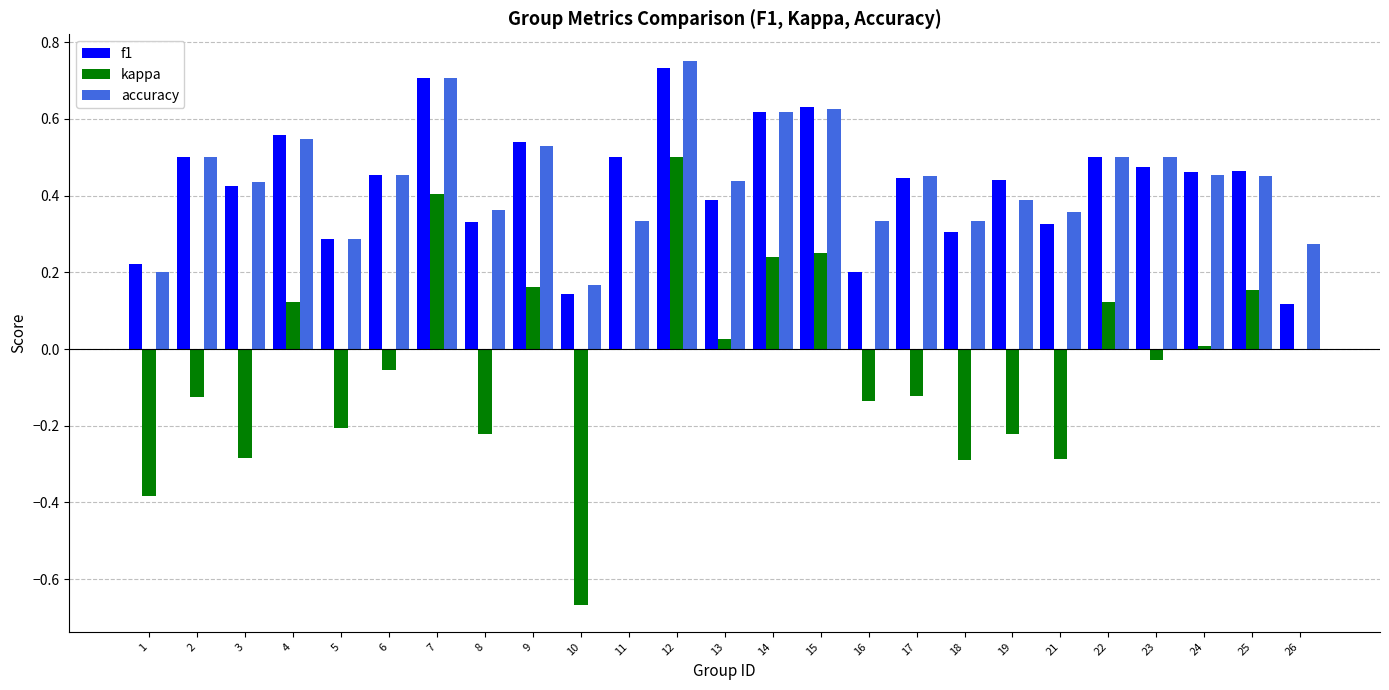

Between 10 and 18, which series saw the biggest shift?

kappa